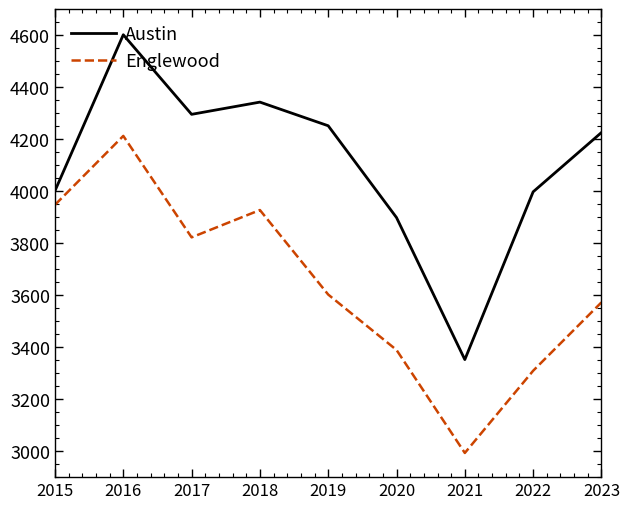

At 2016, list the series in order from largest to smallest.

Austin, Englewood